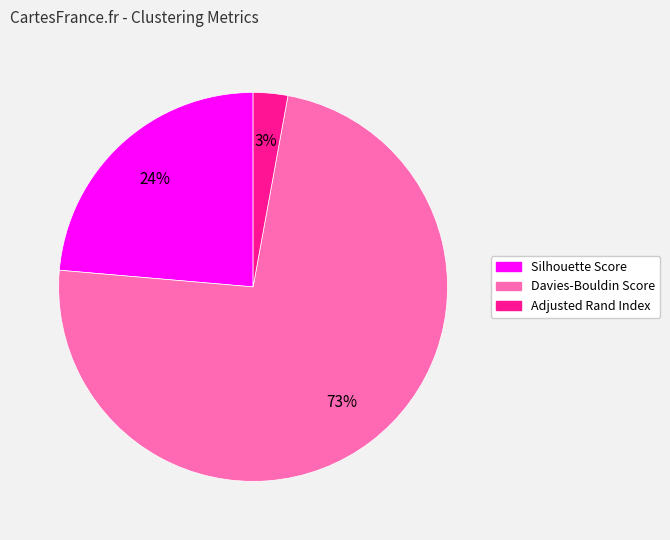

Between Adjusted Rand Index and Davies-Bouldin Score, which is larger?

Davies-Bouldin Score